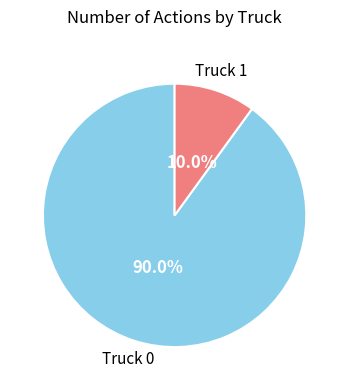

How many slices are in this pie chart?

2